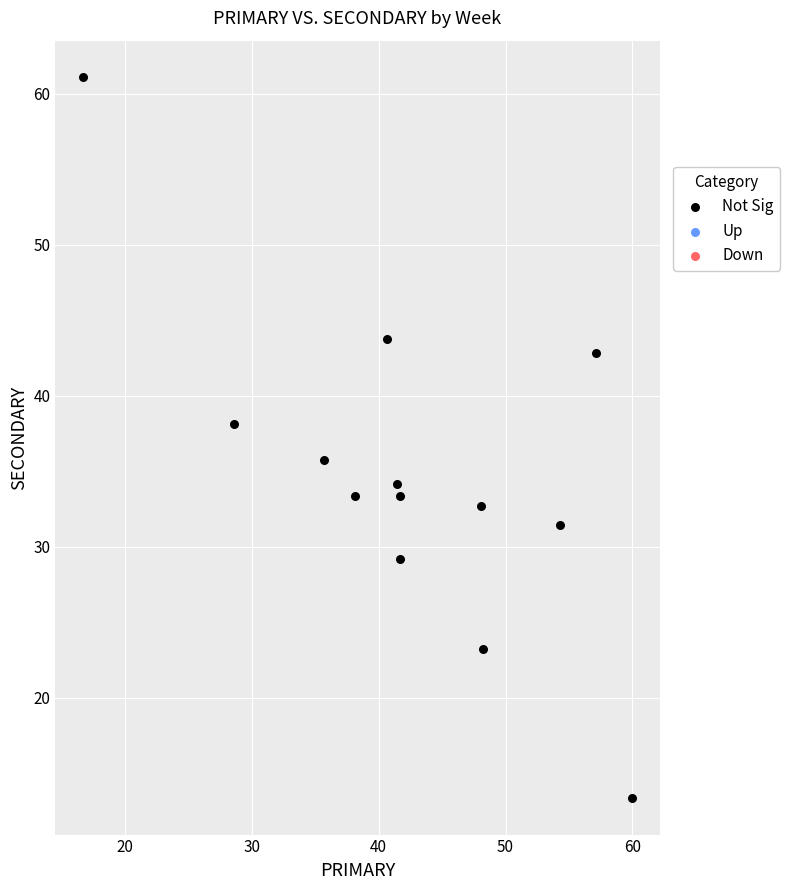

What is the range of X values (max minus min)?

43.3